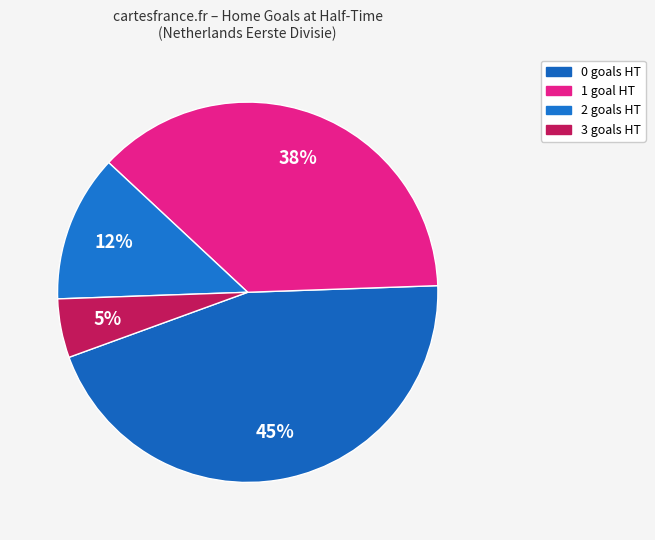

True or false: 0 accounts for 31% of the total.

False